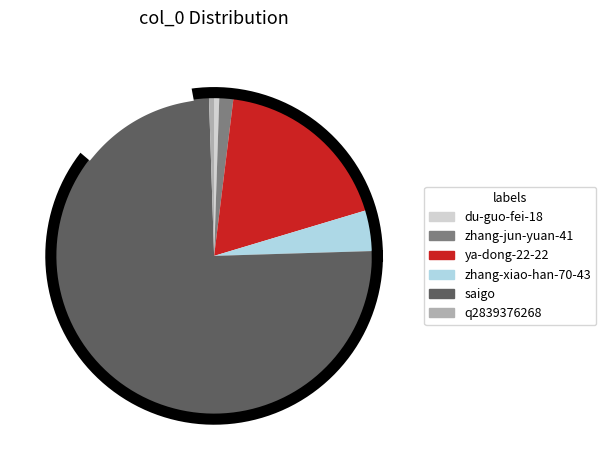

To the nearest percent, what is the average slice percentage?

17%